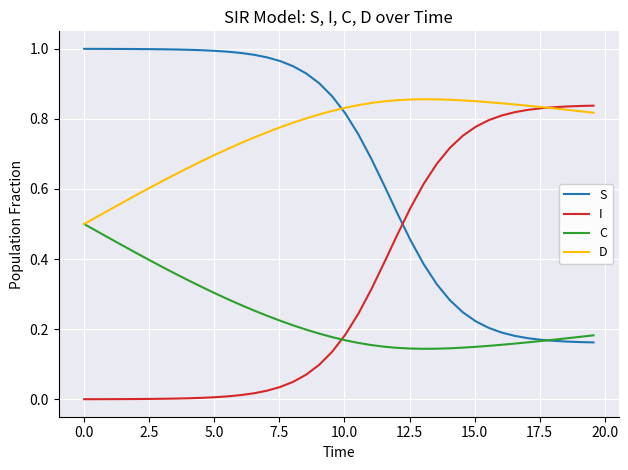

After their last crossing, which series has the higher values: C or I?

I